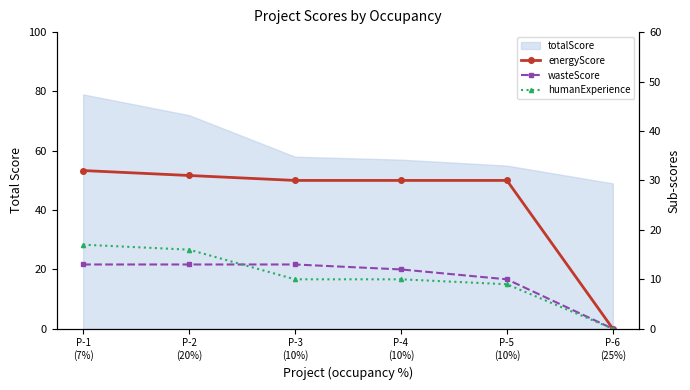

Does the chart have visible grid lines?

No